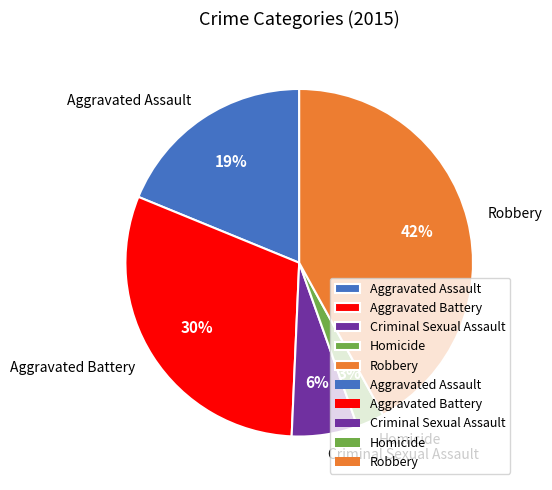

Which category has the smallest portion of the pie?

Homicide